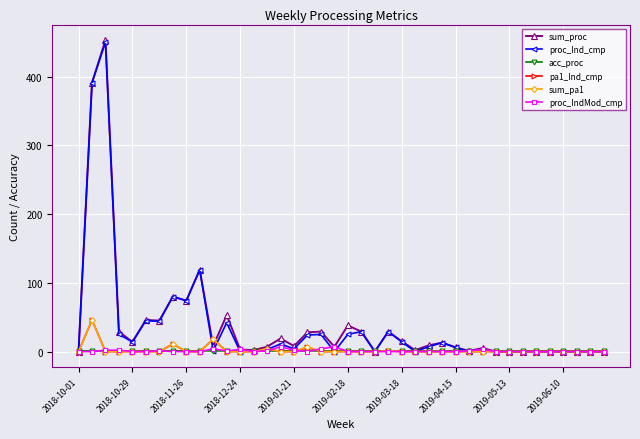

What are all the series names shown in the legend?

sum_proc, proc_Ind_cmp, acc_proc, pa1_Ind_cmp, sum_pa1, proc_IndMod_cmp